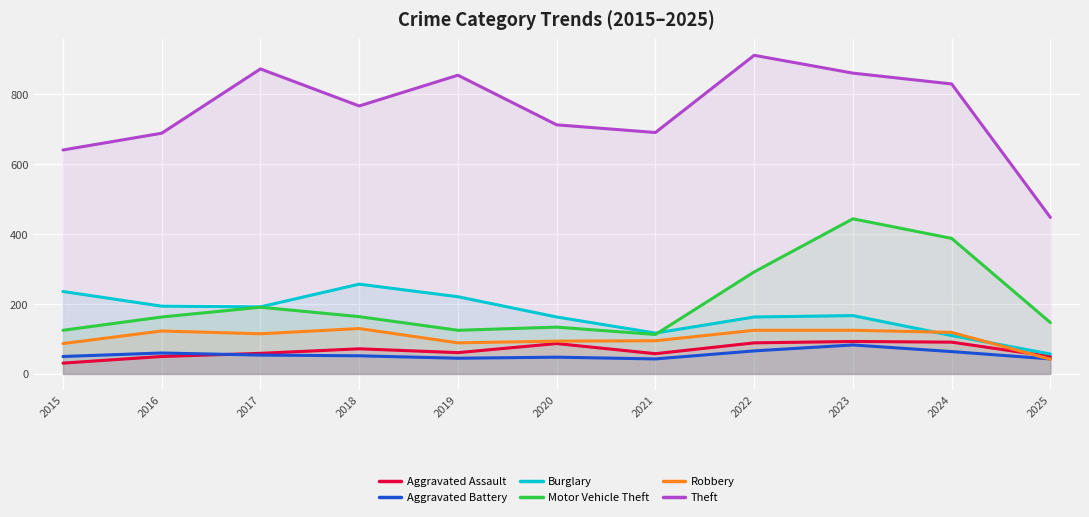

Rank the series at 2015 from highest to lowest value.

Theft, Burglary, Motor Vehicle Theft, Robbery, Aggravated Battery, Aggravated Assault